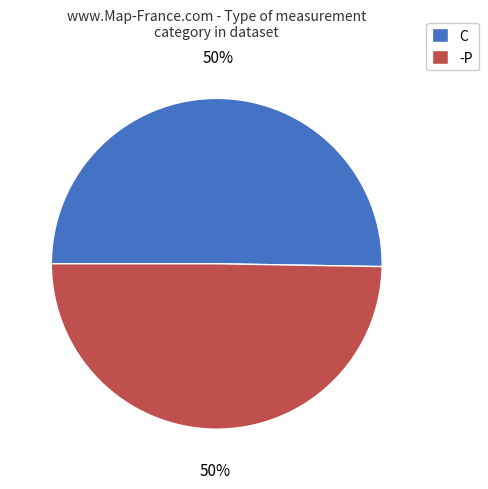

To the nearest percent, what portion does -P represent?

50%